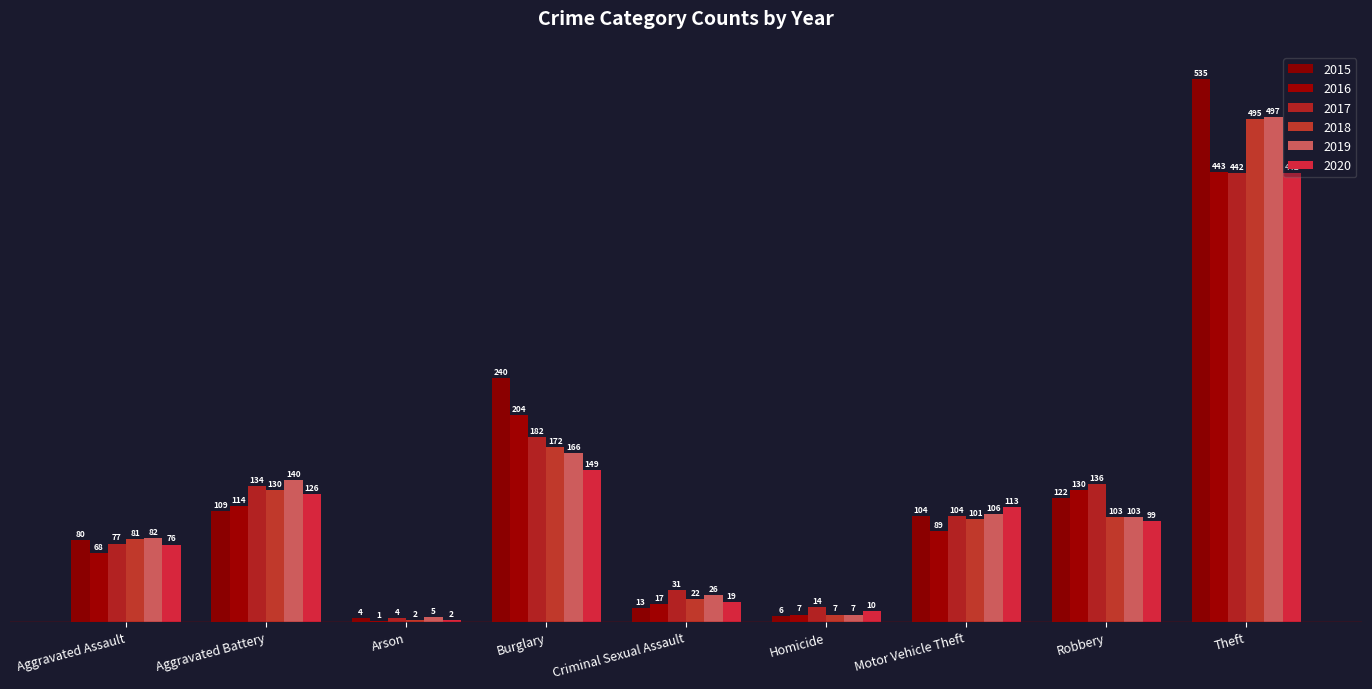

Reading left to right, what are all the values shown in this chart?

2015: Aggravated Assault=80	Aggravated Battery=109	Arson=4	Burglary=240	Criminal Sexual Assault=13	Homicide=6	Motor Vehicle Theft=104	Robbery=122	Theft=535
2016: Aggravated Assault=68	Aggravated Battery=114	Arson=1	Burglary=204	Criminal Sexual Assault=17	Homicide=7	Motor Vehicle Theft=89	Robbery=130	Theft=443
2017: Aggravated Assault=77	Aggravated Battery=134	Arson=4	Burglary=182	Criminal Sexual Assault=31	Homicide=14	Motor Vehicle Theft=104	Robbery=136	Theft=442
2018: Aggravated Assault=81	Aggravated Battery=130	Arson=2	Burglary=172	Criminal Sexual Assault=22	Homicide=7	Motor Vehicle Theft=101	Robbery=103	Theft=495
2019: Aggravated Assault=82	Aggravated Battery=140	Arson=5	Burglary=166	Criminal Sexual Assault=26	Homicide=7	Motor Vehicle Theft=106	Robbery=103	Theft=497
2020: Aggravated Assault=76	Aggravated Battery=126	Arson=2	Burglary=149	Criminal Sexual Assault=19	Homicide=10	Motor Vehicle Theft=113	Robbery=99	Theft=442